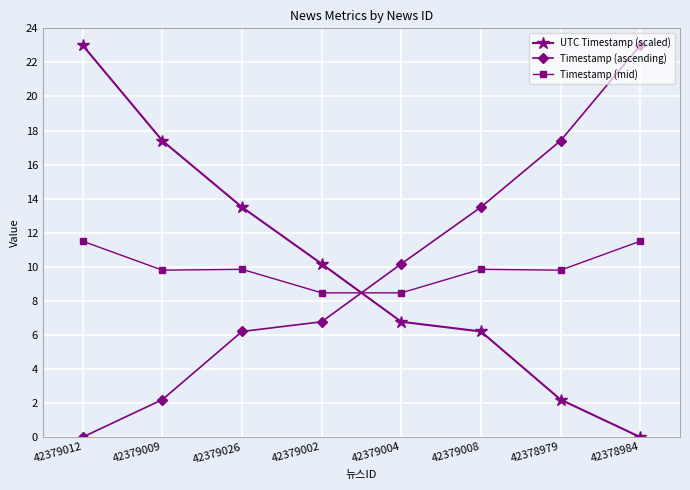

What is the spread (max minus min) of values at 42378979?

15.2